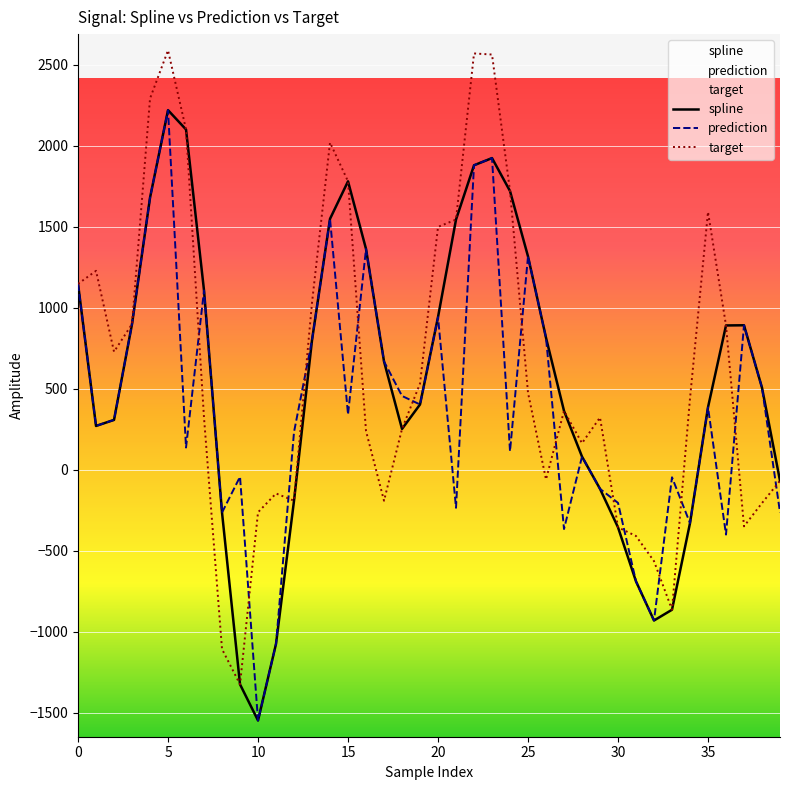

How many lines are shown in the chart?

3